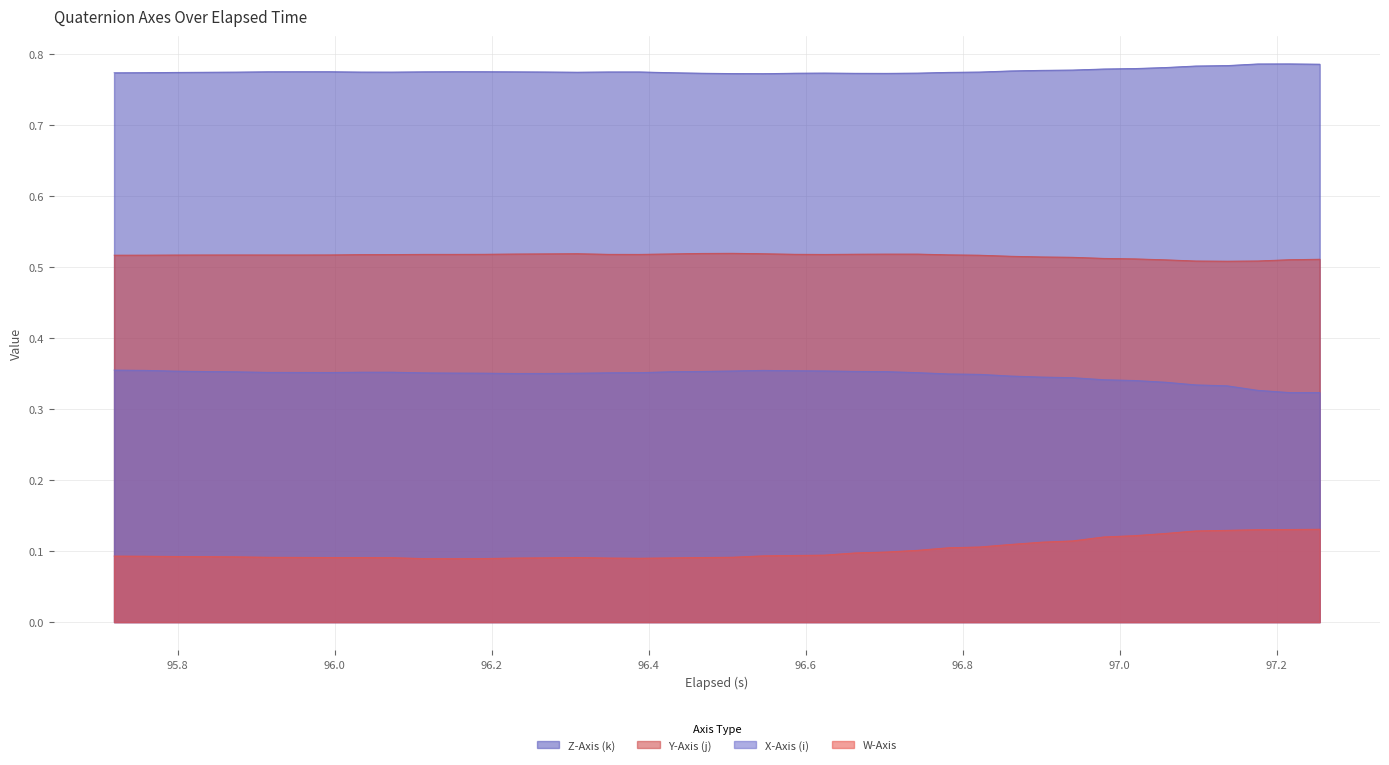

Which series has the largest total across all categories?

Z-Axis (k)